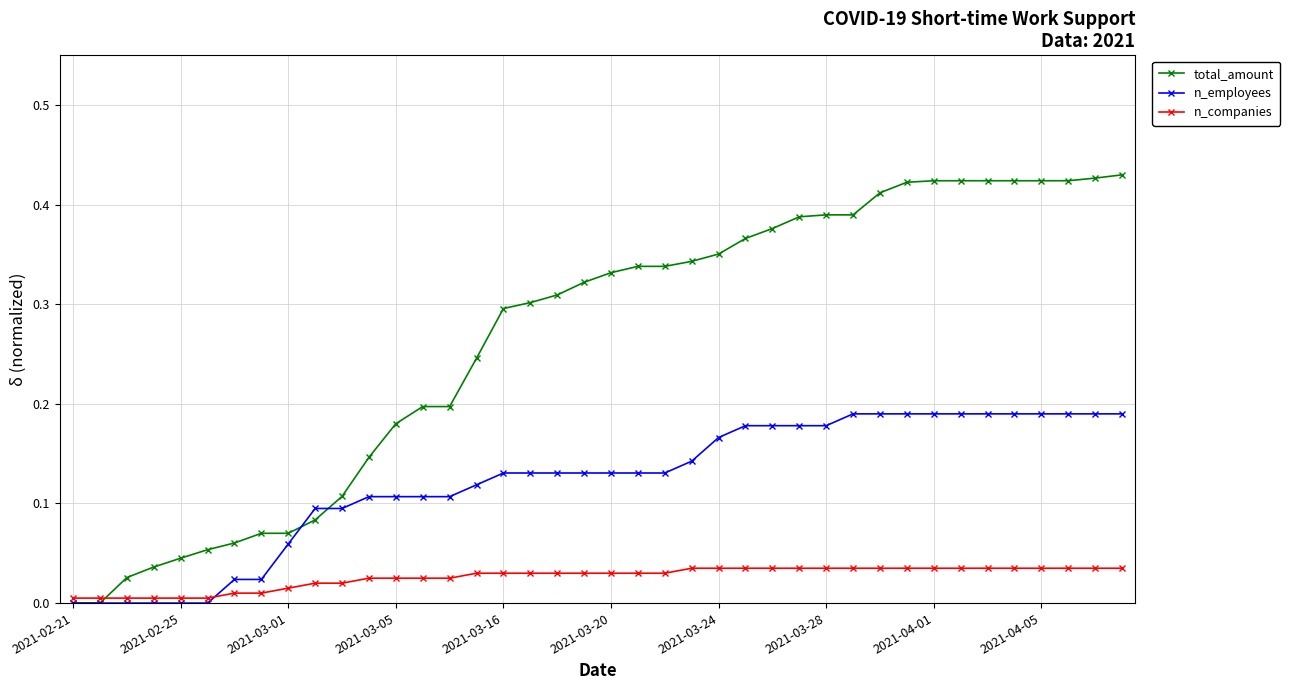

Which series has the widest spread of values?

total_amount